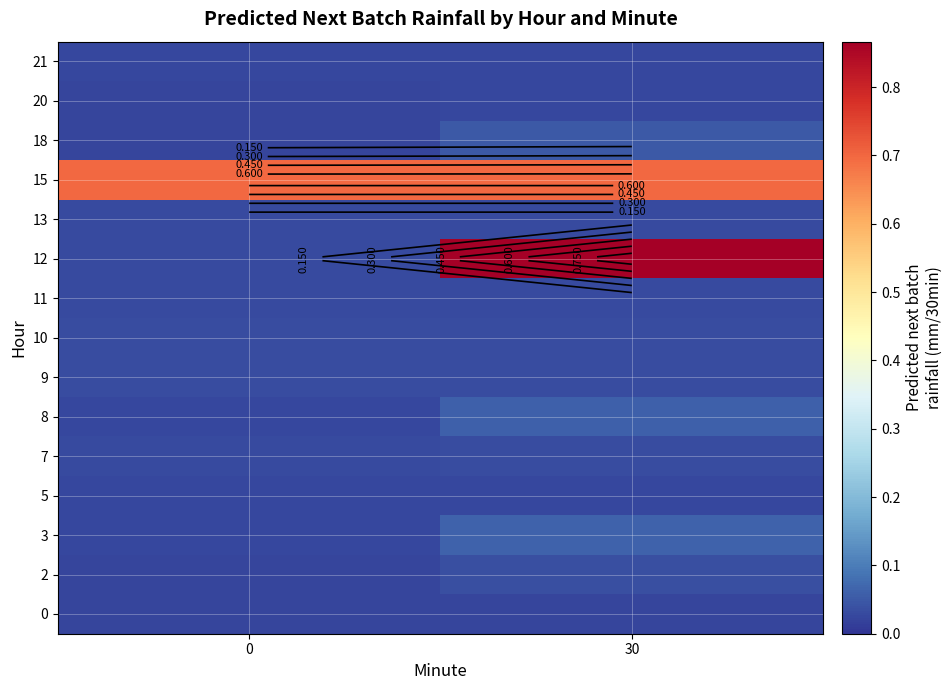

Rank the series by their maximum value, from highest to lowest.

12, 15, 3, 8, 18, 2, 9, 10, 7, 11, 13, 5, 21, 20, 0